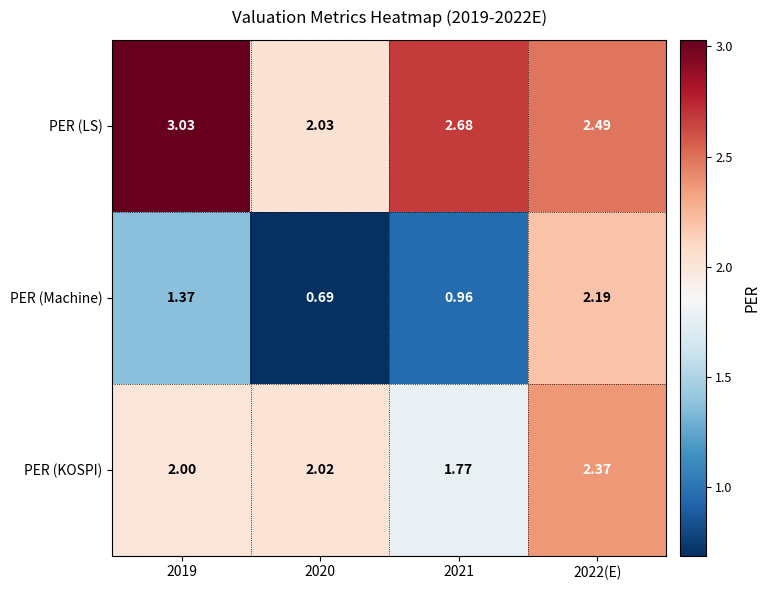

Is the value of PER (LS) at 2019 greater than the value of PER (Machine) at 2019?

Yes